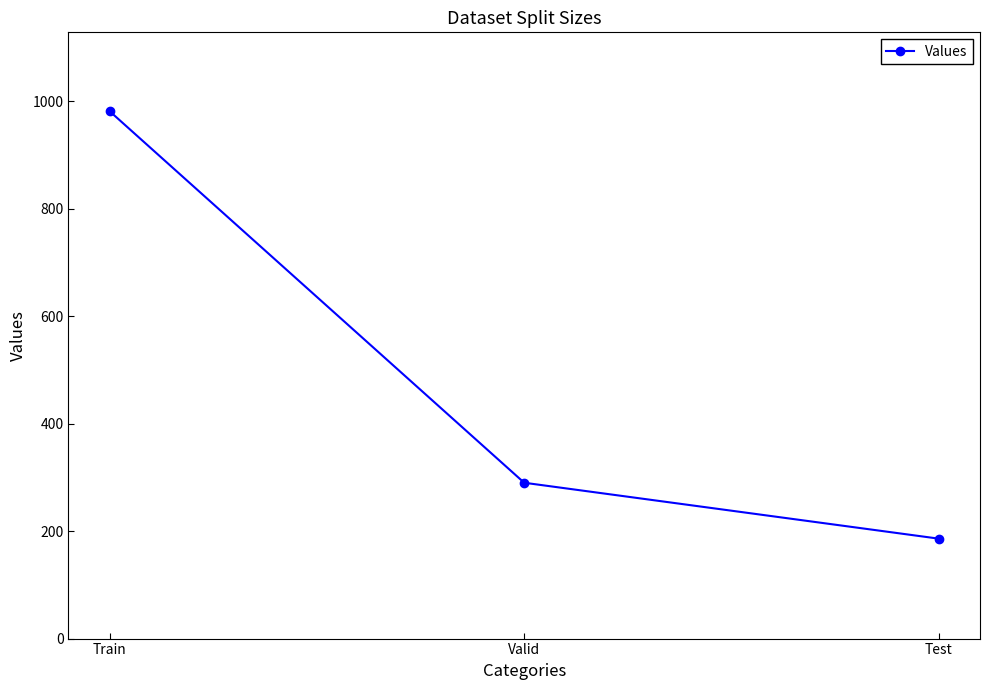

Where does the data first go above 290?

Train